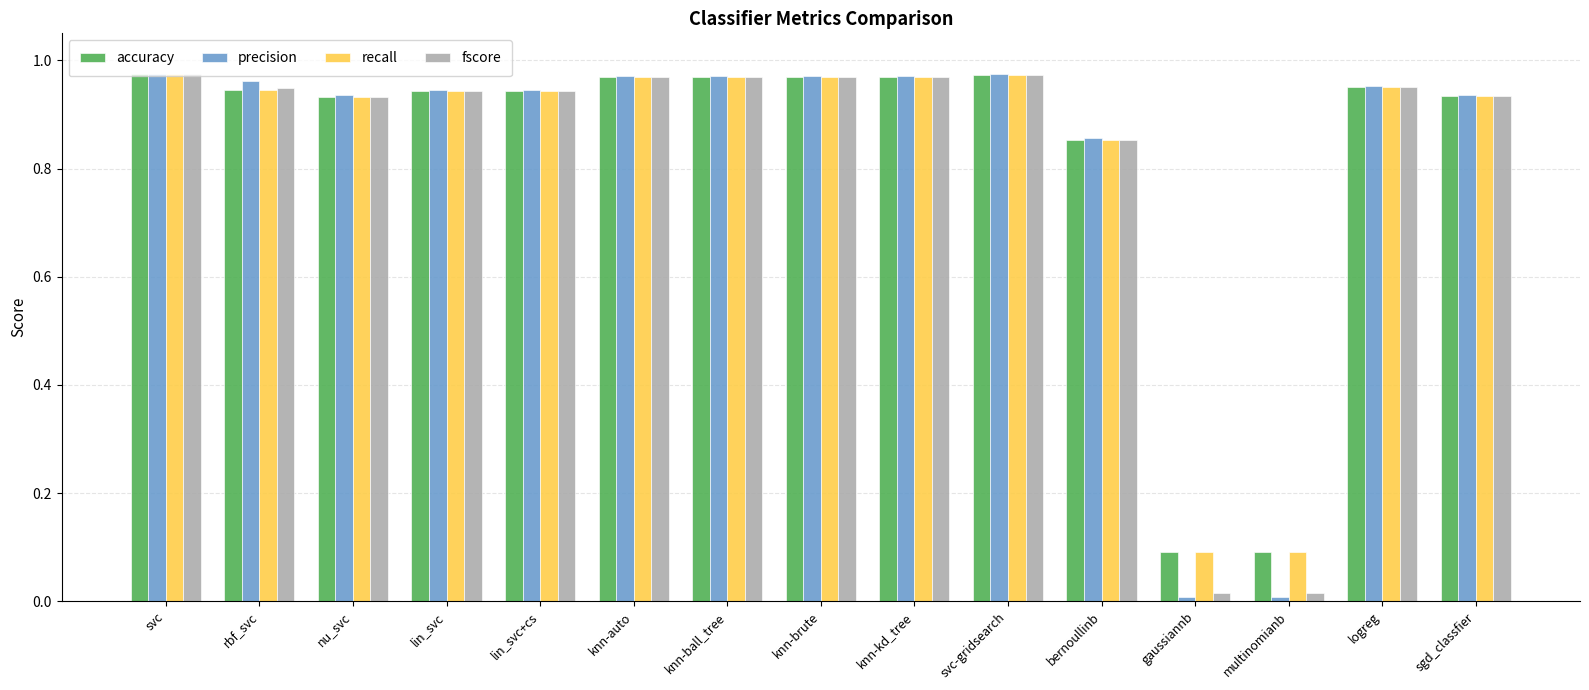

Are the bars grouped side by side (vs. stacked)?

Yes